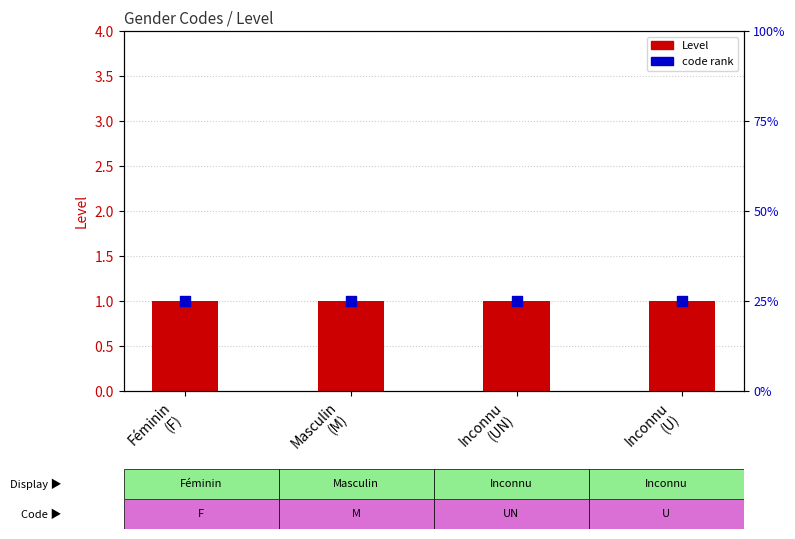

What are all the series names shown in the legend?

Level, Code rank